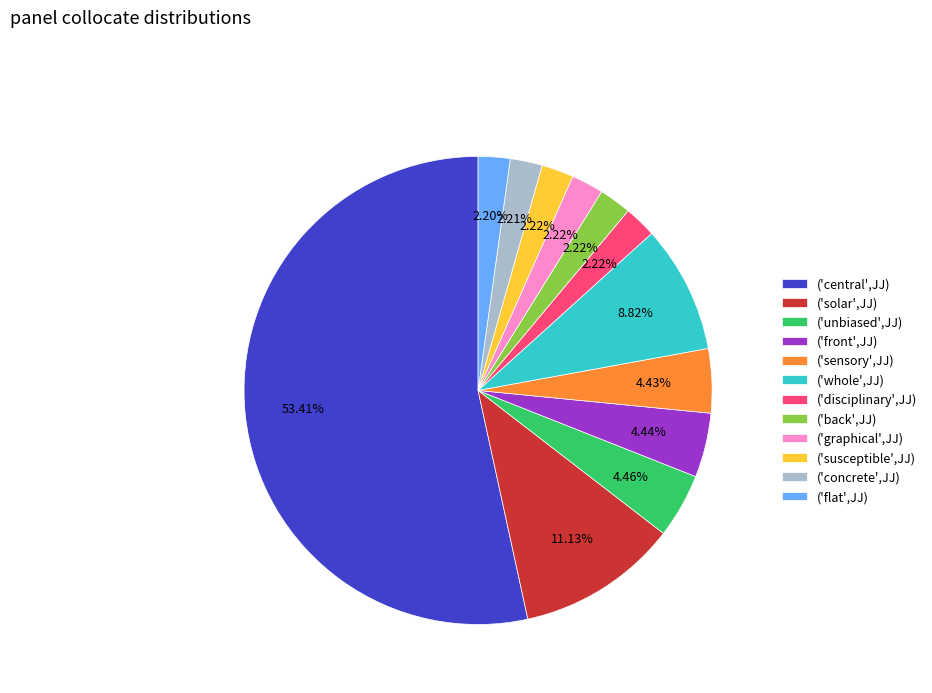

Count the number of slices in the pie.

12